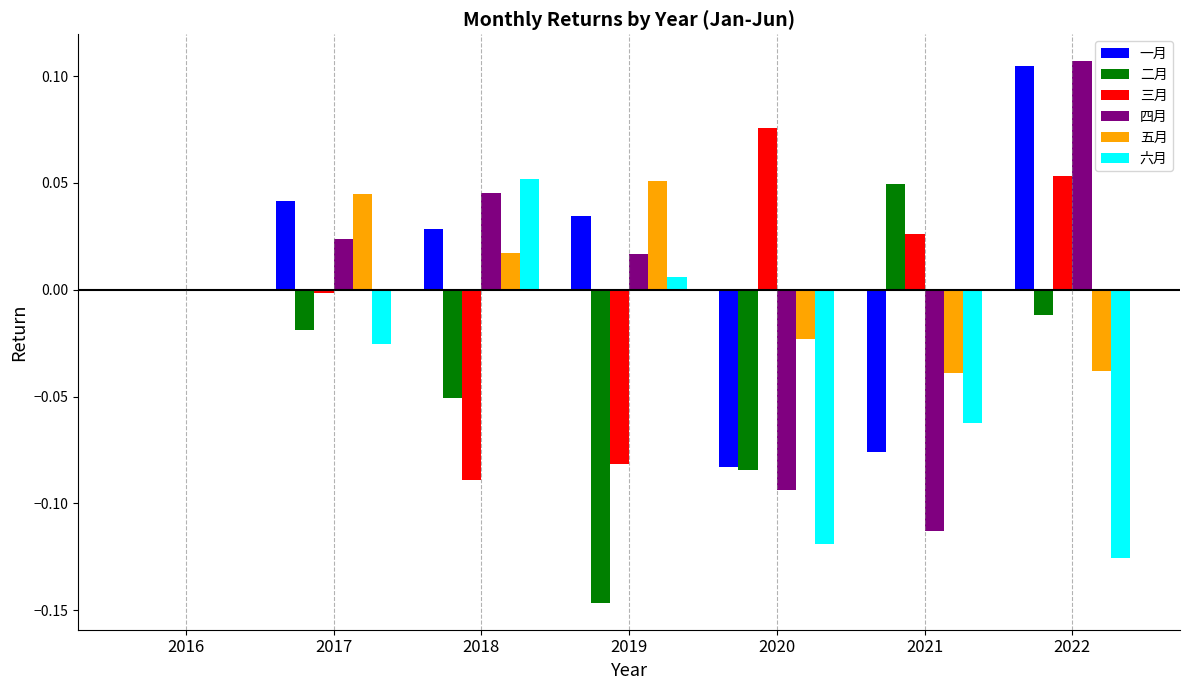

Are the bars horizontal?

No